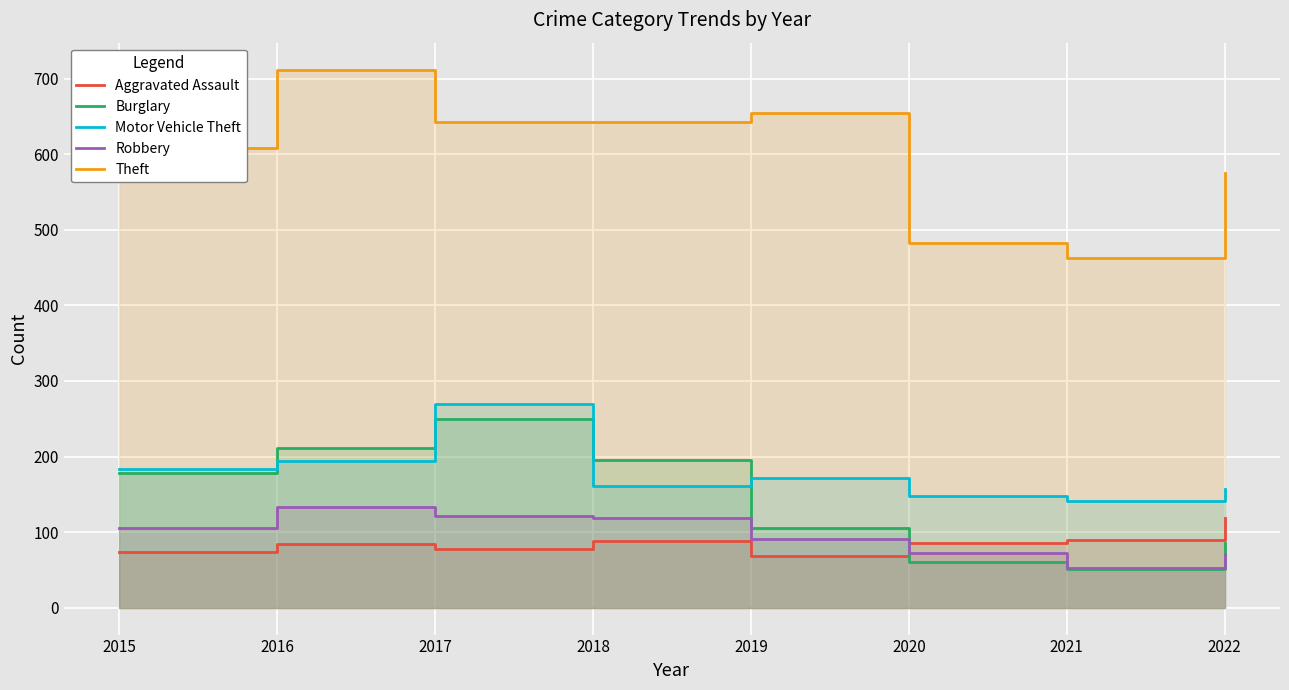

What is the difference between the maximum and minimum values in the Burglary series?

198